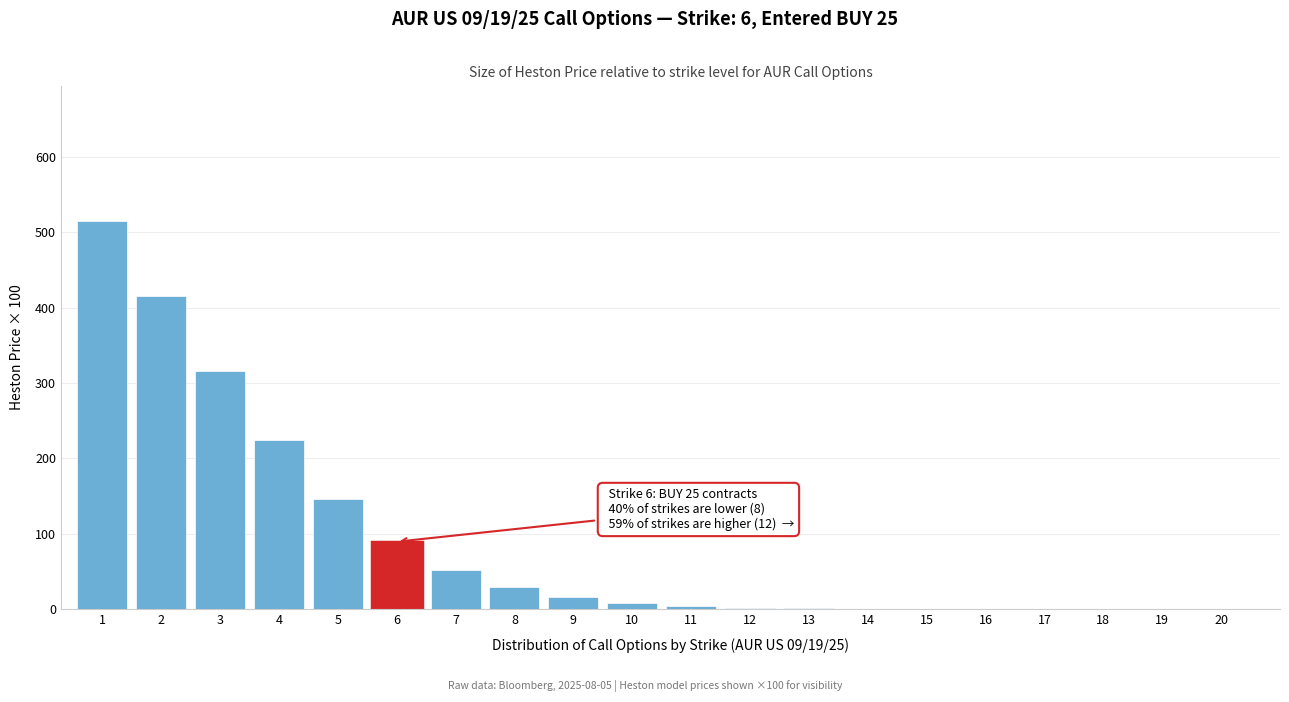

The value at 19 is 0.0. True or false?

True